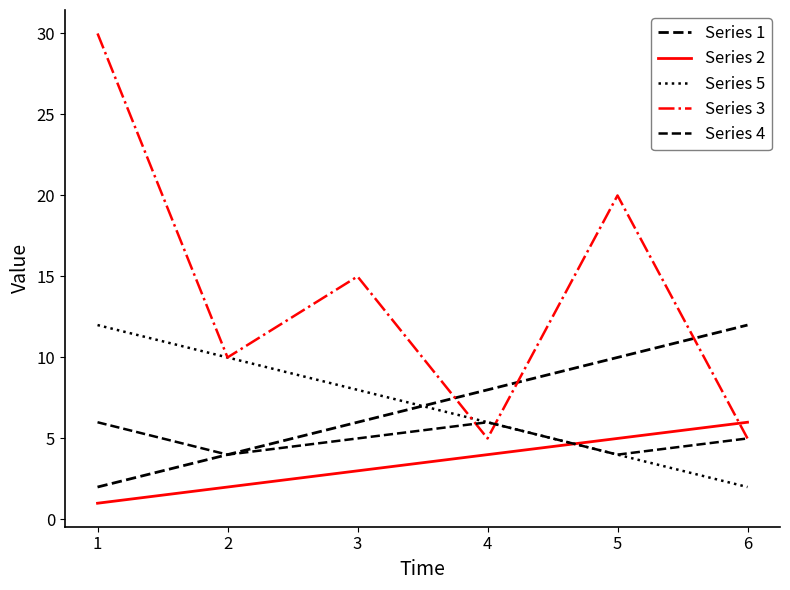

What is the sum of all Series 5 values?

42